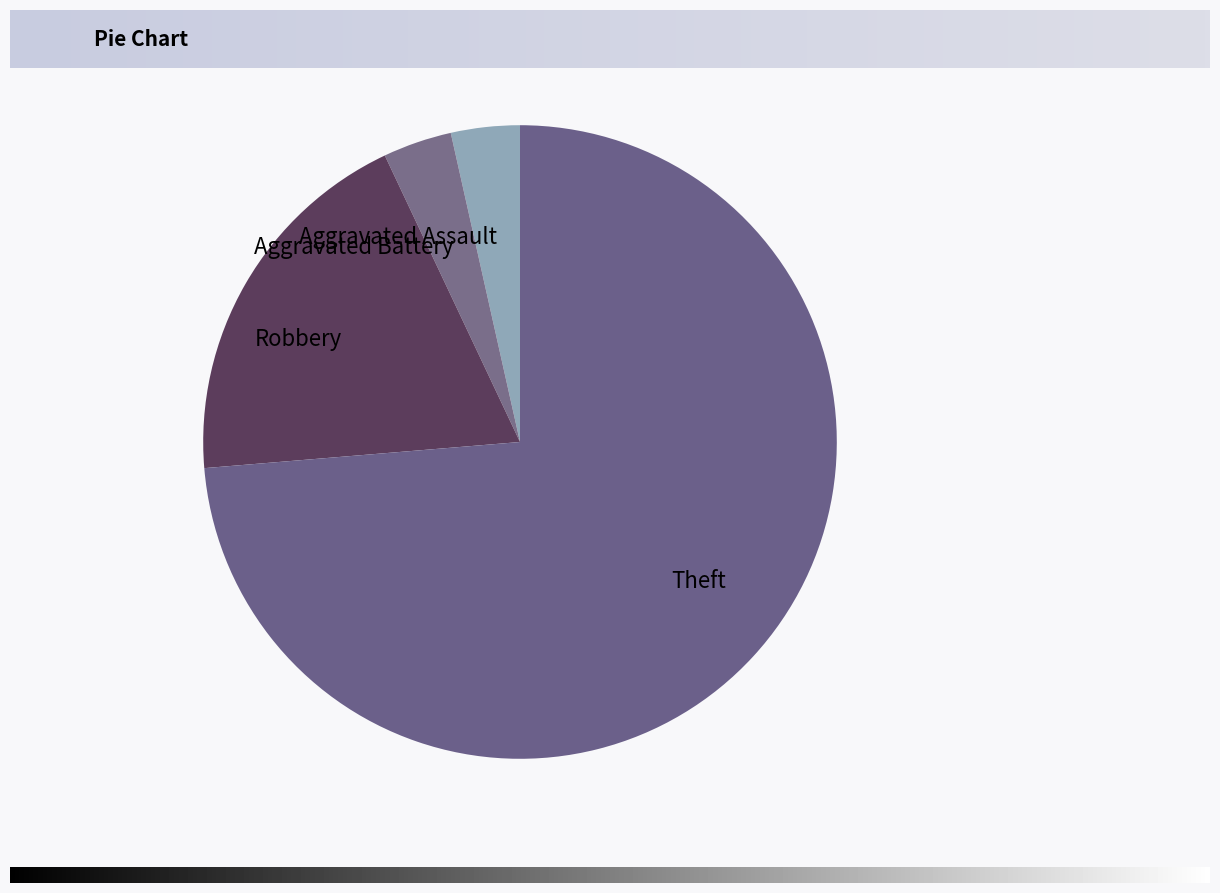

Is it true that Aggravated Battery is 4% of the pie?

True